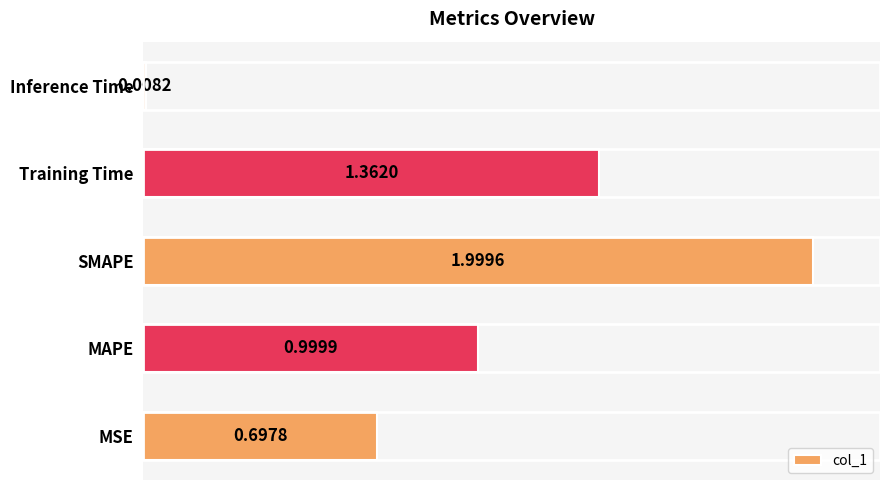

What is the average value?

1.0